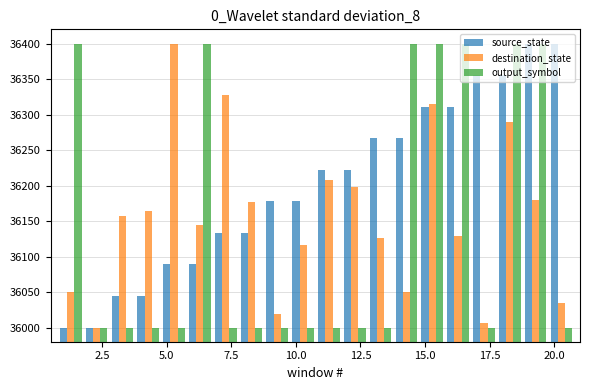

What is the maximum value shown in the chart?

36400.0